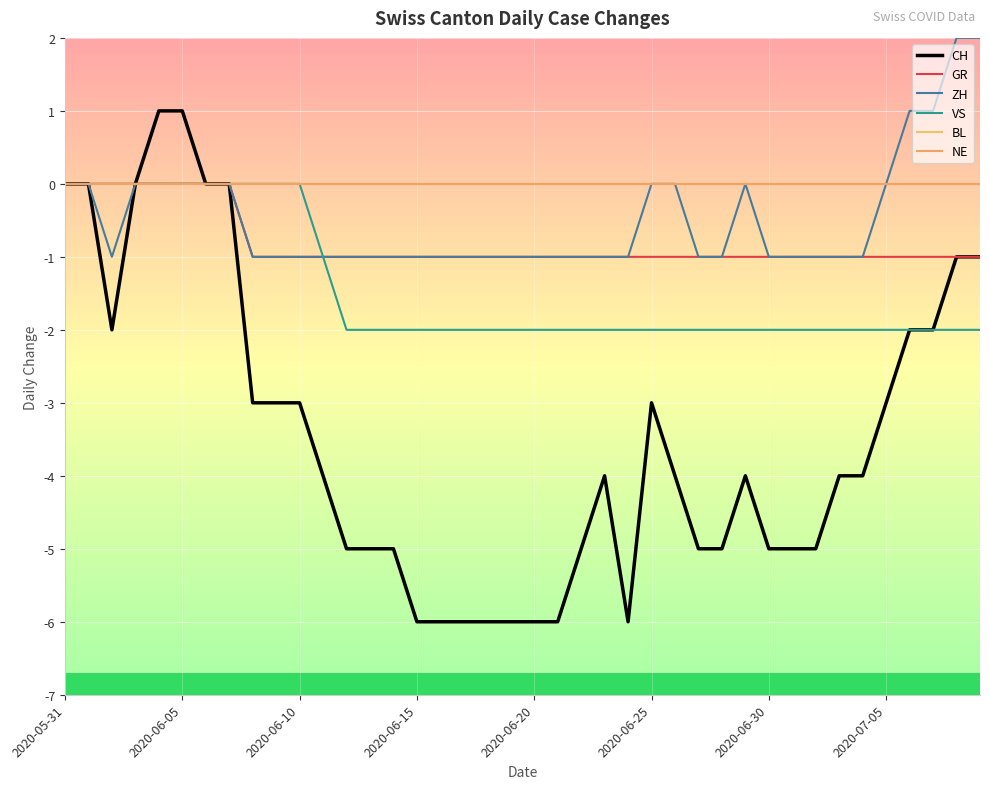

Is this an area chart (filled region under the line)?

No